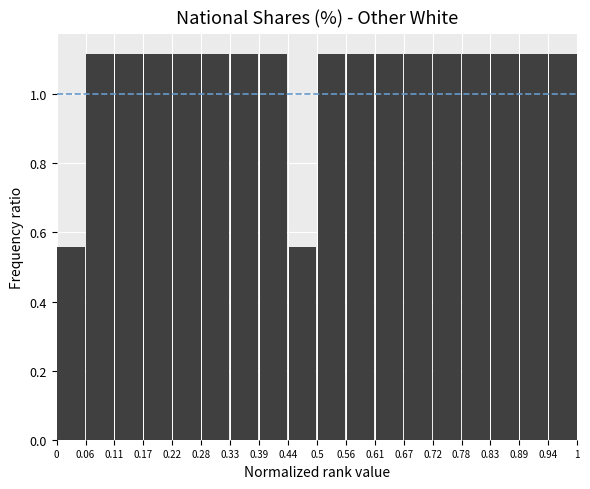

Reading left to right, list every bar in this chart as the range it spans on the x-axis followed by its height. The values are not printed on the chart, so give them approximately, as read against the axis.

0 to 0.06: 0.56
0.06 to 0.11: 1.12
0.11 to 0.17: 1.12
0.17 to 0.22: 1.12
0.22 to 0.28: 1.12
0.28 to 0.33: 1.12
0.33 to 0.39: 1.12
0.39 to 0.44: 1.12
0.44 to 0.5: 0.56
0.5 to 0.56: 1.12
0.56 to 0.61: 1.12
0.61 to 0.67: 1.12
0.67 to 0.72: 1.12
0.72 to 0.78: 1.12
0.78 to 0.83: 1.12
0.83 to 0.89: 1.12
0.89 to 0.94: 1.12
0.94 to 1: 1.12